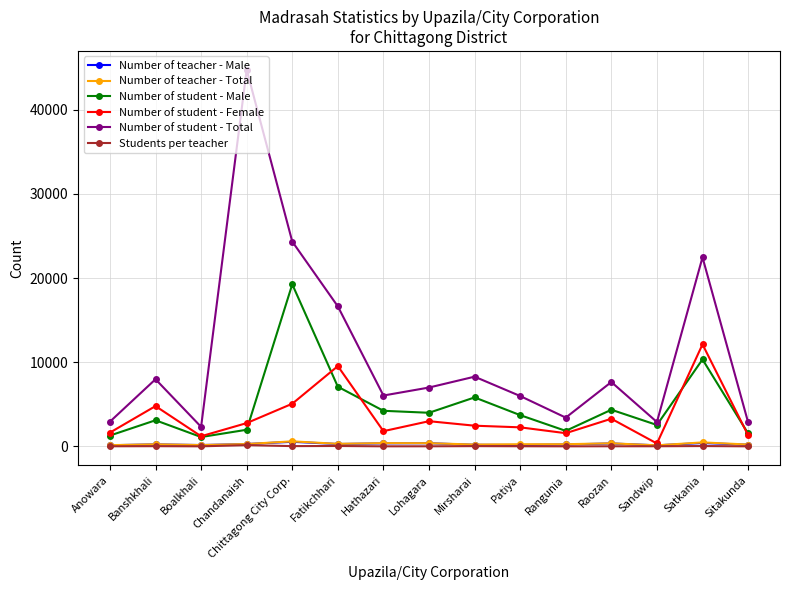

True or false: Number of student - Female has a value of 12131 at Satkania.

True